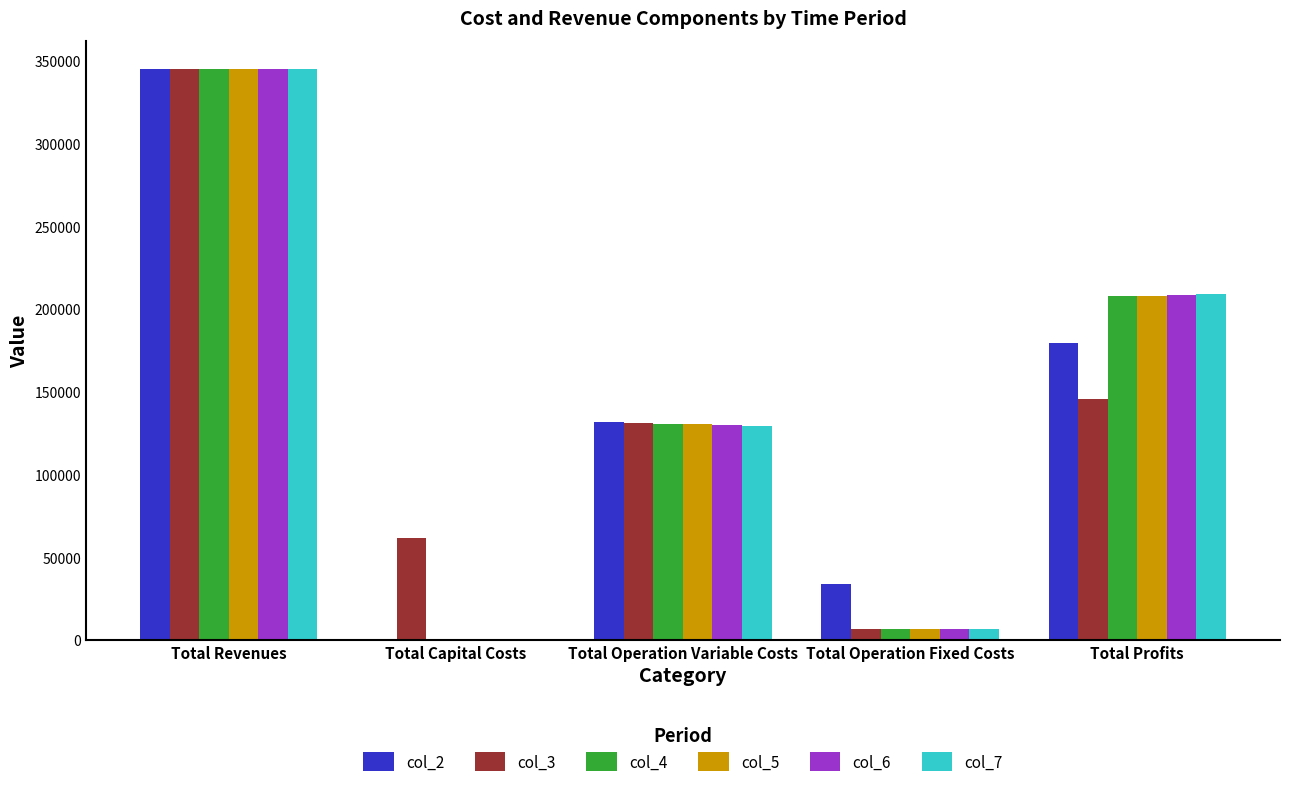

Between Total Capital Costs and Total Profits, which series saw the biggest shift?

col_7